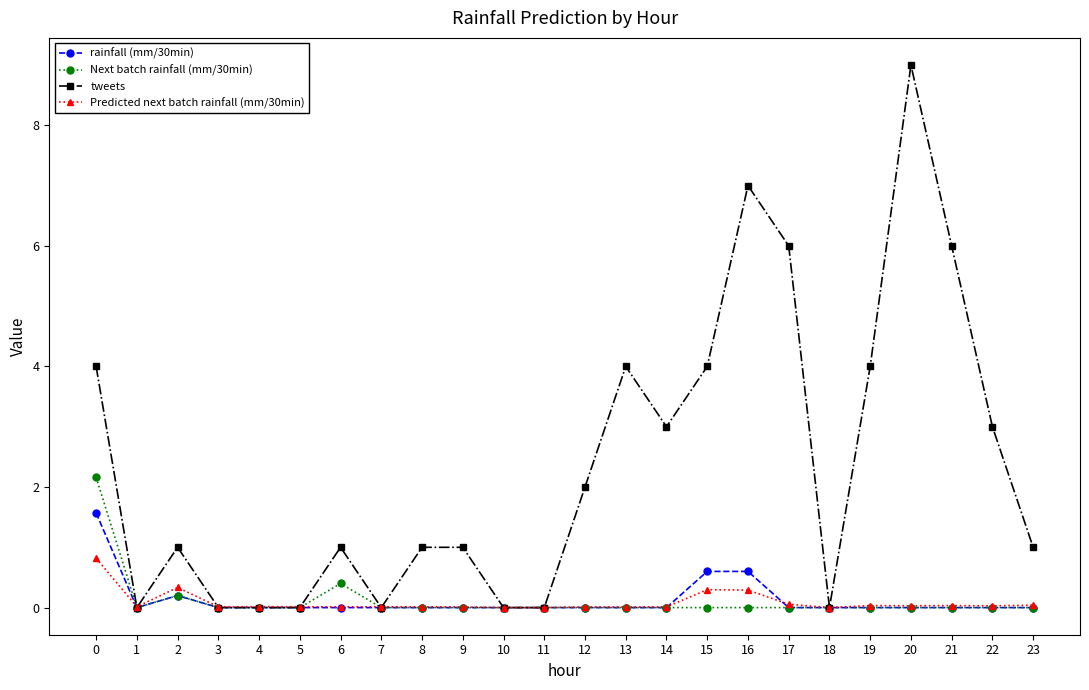

What is the difference between the maximum and second lowest values in the tweets series?

9.0